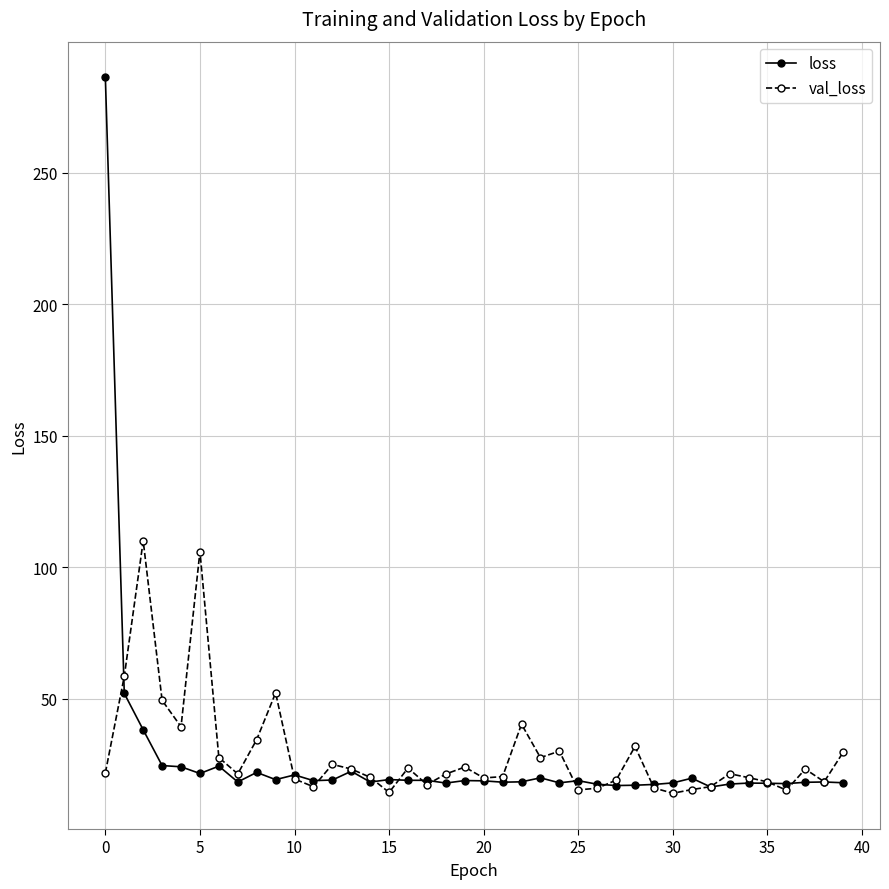

What are all the series names shown in the legend?

loss, val_loss